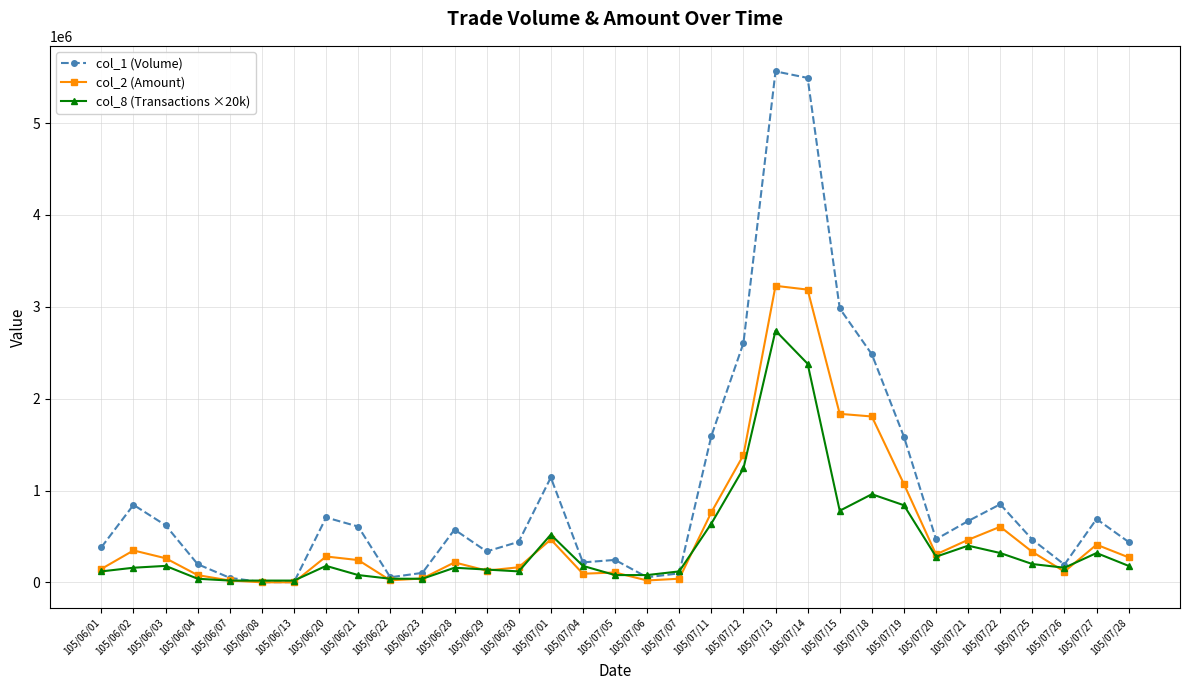

What is the maximum value for col_8 (Transactions ×20k)?

2740000